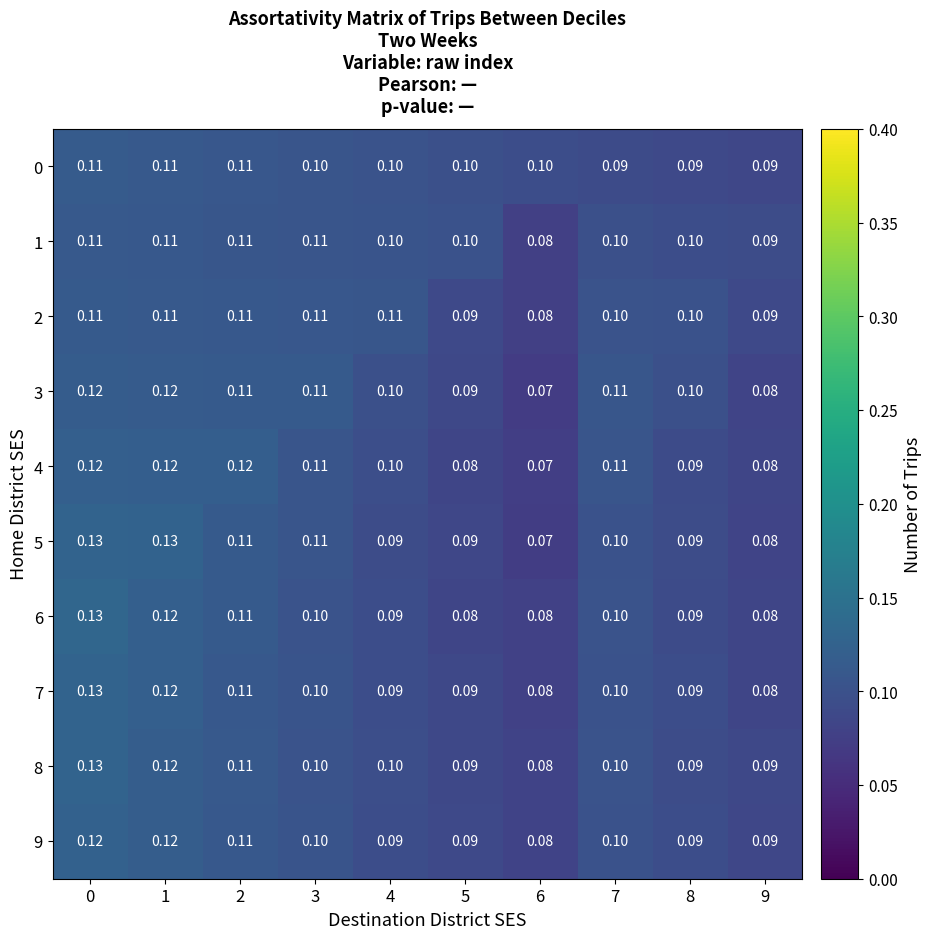

Reading left to right, list all the values displayed in this chart.

0: 0=0.1	1=0.1	2=0.1	3=0.1	4=0.1	5=0.1	6=0.1	7=0.1	8=0.1	9=0.1
1: 0=0.1	1=0.1	2=0.1	3=0.1	4=0.1	5=0.1	6=0.1	7=0.1	8=0.1	9=0.1
2: 0=0.1	1=0.1	2=0.1	3=0.1	4=0.1	5=0.1	6=0.1	7=0.1	8=0.1	9=0.1
3: 0=0.1	1=0.1	2=0.1	3=0.1	4=0.1	5=0.1	6=0.1	7=0.1	8=0.1	9=0.1
4: 0=0.1	1=0.1	2=0.1	3=0.1	4=0.1	5=0.1	6=0.1	7=0.1	8=0.1	9=0.1
5: 0=0.1	1=0.1	2=0.1	3=0.1	4=0.1	5=0.1	6=0.1	7=0.1	8=0.1	9=0.1
6: 0=0.1	1=0.1	2=0.1	3=0.1	4=0.1	5=0.1	6=0.1	7=0.1	8=0.1	9=0.1
7: 0=0.1	1=0.1	2=0.1	3=0.1	4=0.1	5=0.1	6=0.1	7=0.1	8=0.1	9=0.1
8: 0=0.1	1=0.1	2=0.1	3=0.1	4=0.1	5=0.1	6=0.1	7=0.1	8=0.1	9=0.1
9: 0=0.1	1=0.1	2=0.1	3=0.1	4=0.1	5=0.1	6=0.1	7=0.1	8=0.1	9=0.1